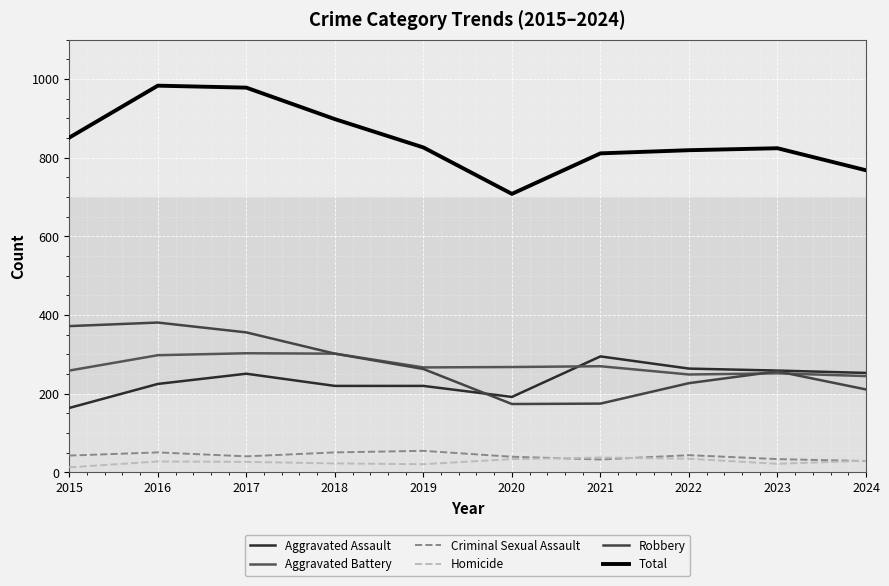

Where is the first local maximum for Robbery?

2016